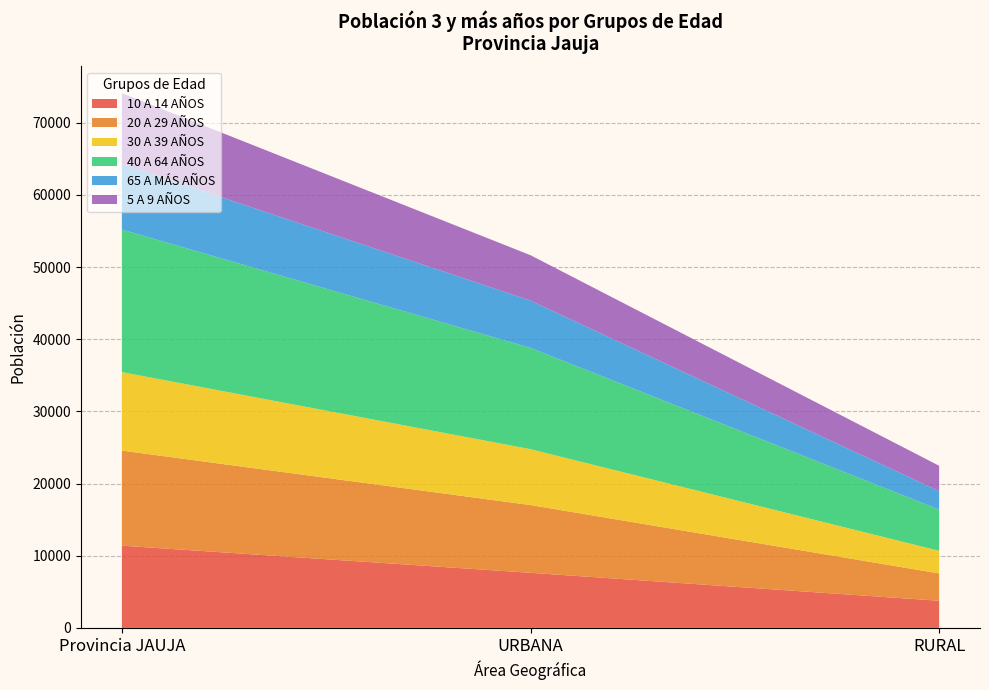

Reading left to right, list all the values displayed in this chart.

10 A 14 AÑOS: Provincia JAUJA=11397	URBANA=7636	RURAL=3761
20 A 29 AÑOS: Provincia JAUJA=13176	URBANA=9389	RURAL=3787
30 A 39 AÑOS: Provincia JAUJA=10880	URBANA=7746	RURAL=3134
40 A 64 AÑOS: Provincia JAUJA=19760	URBANA=14037	RURAL=5723
65 A MÁS AÑOS: Provincia JAUJA=9094	URBANA=6548	RURAL=2546
5 A 9 AÑOS: Provincia JAUJA=9816	URBANA=6297	RURAL=3519